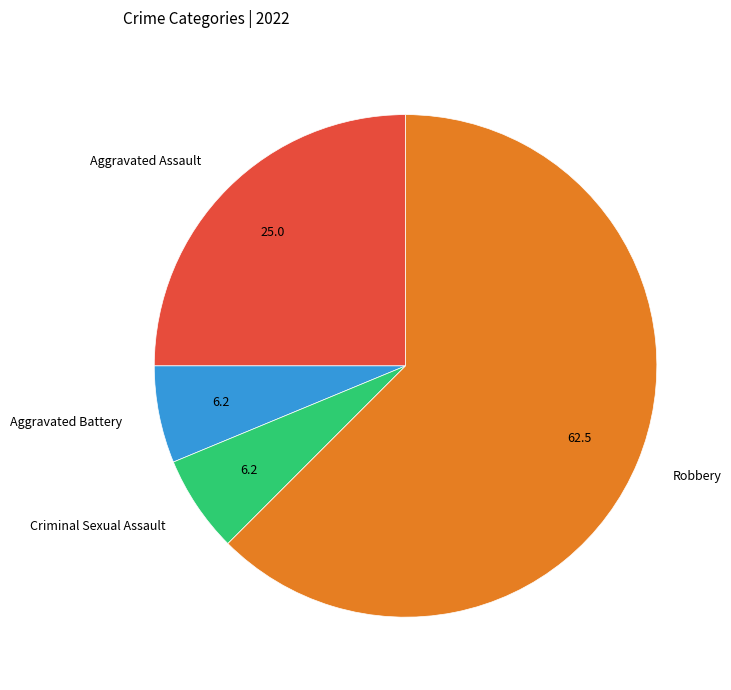

What is the largest slice in the pie chart?

Robbery